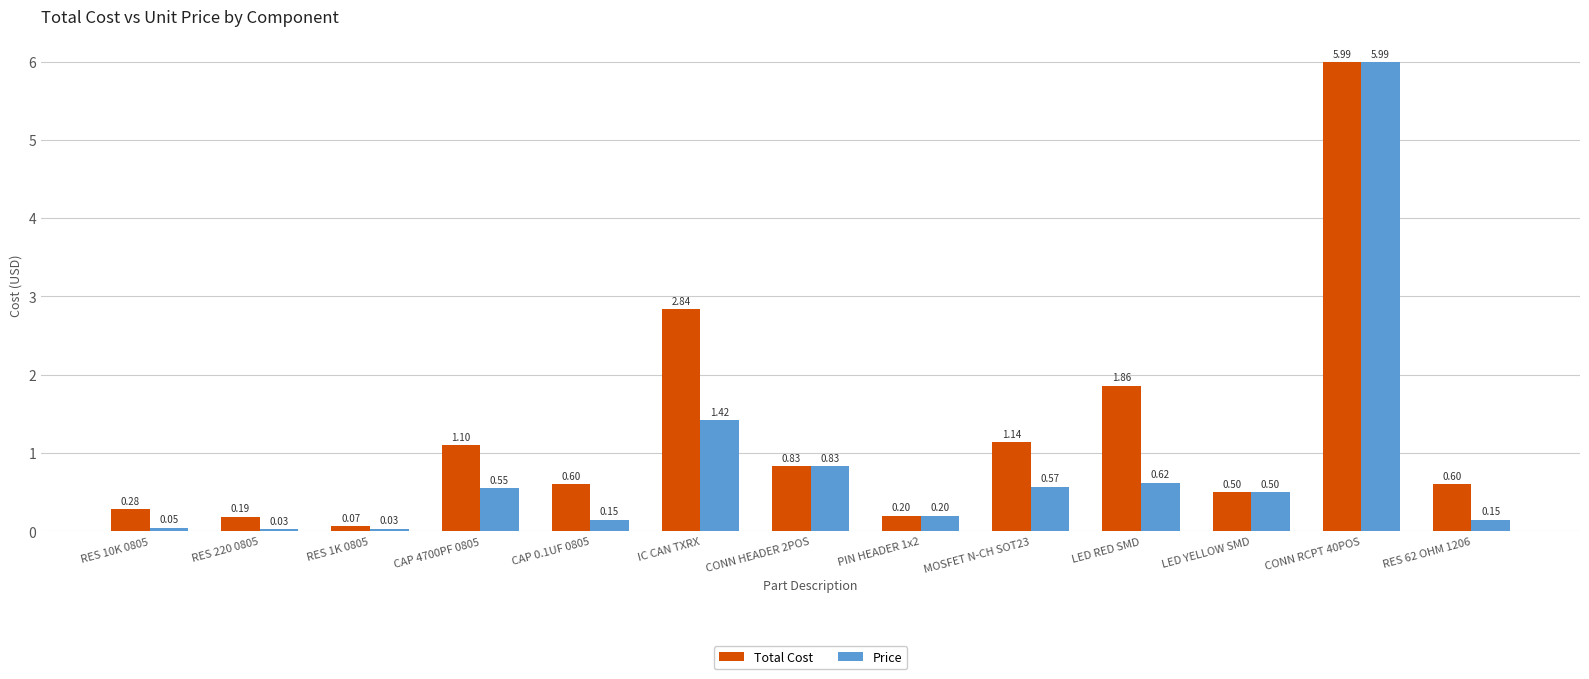

At which label does Price reach its peak?

CONN RCPT 40POS